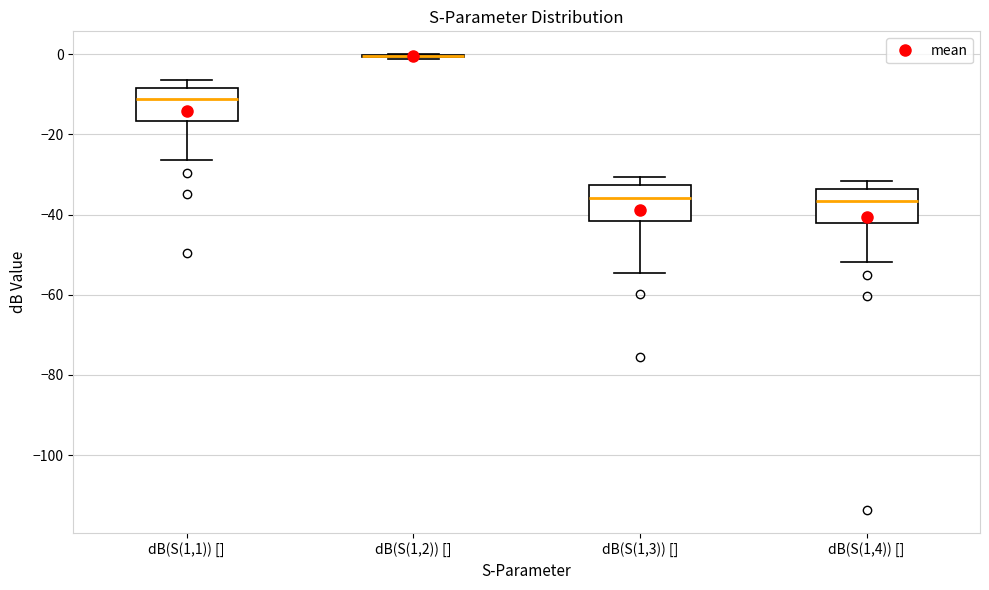

Reading left to right, transcribe this box plot: for each box, give where its median line is, the range the box spans, and where its two whiskers end, as read against the y-axis. The values are not printed on the chart, so give them approximately, as read against the axis.

dB(S(1,1)) []: median -12, box -16 to -8, whiskers -26 to -6
dB(S(1,2)) []: box collapsed to a line at 0, whiskers -2 to 0
dB(S(1,3)) []: median -36, box -42 to -32, whiskers -54 to -30
dB(S(1,4)) []: median -36, box -42 to -34, whiskers -52 to -32